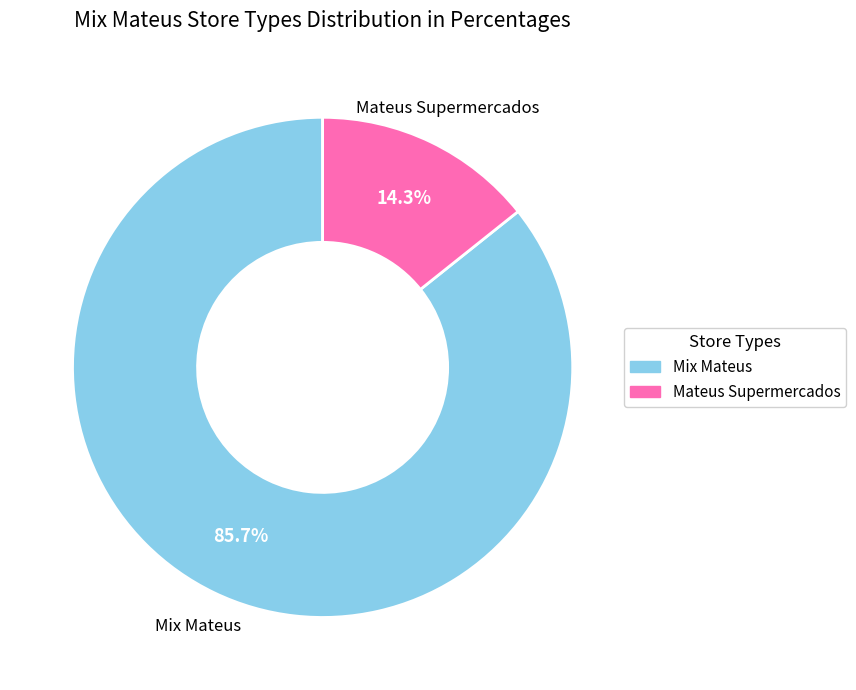

To the nearest percent, what percentage of the pie is Mix Mateus?

86%